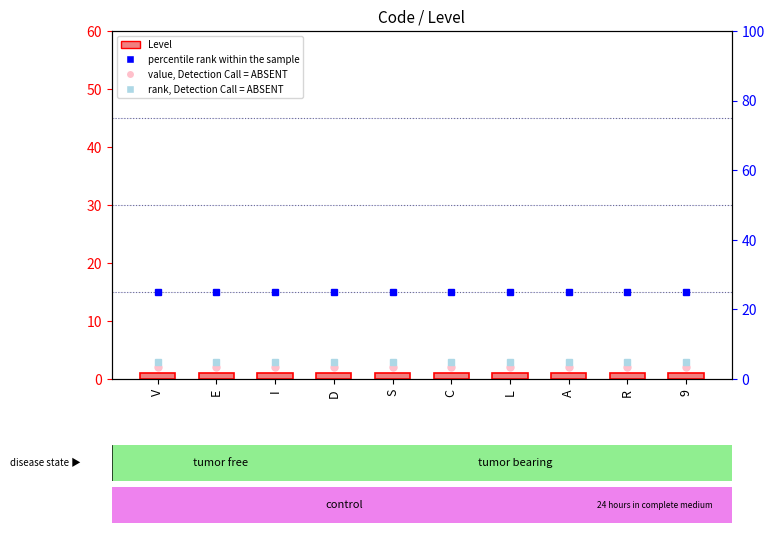

True or false: percentile rank within the sample has a value of 6 at V.

False